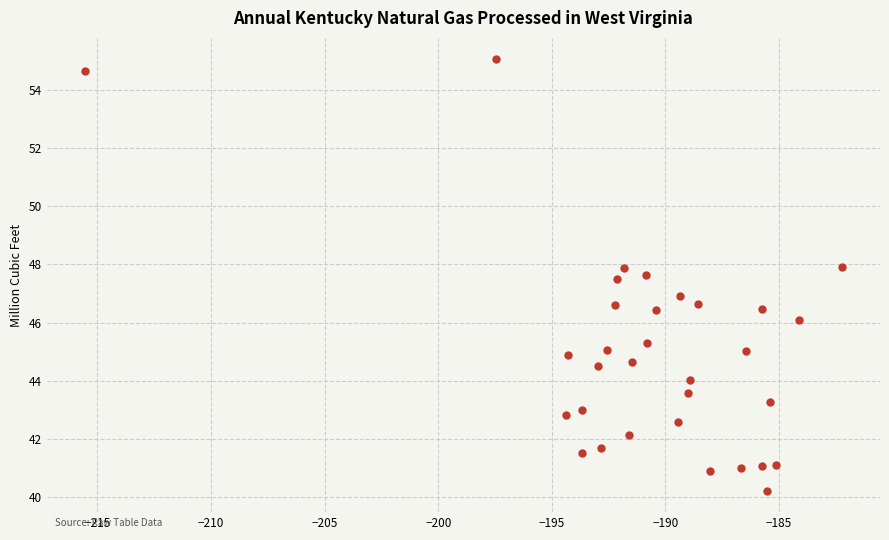

What is the range of X values (max minus min)?

33.3